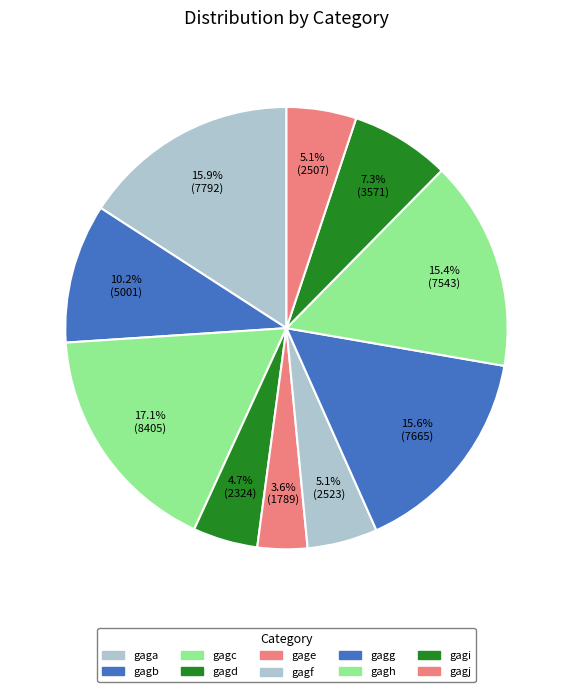

Does gagd represent more than half of the total?

No